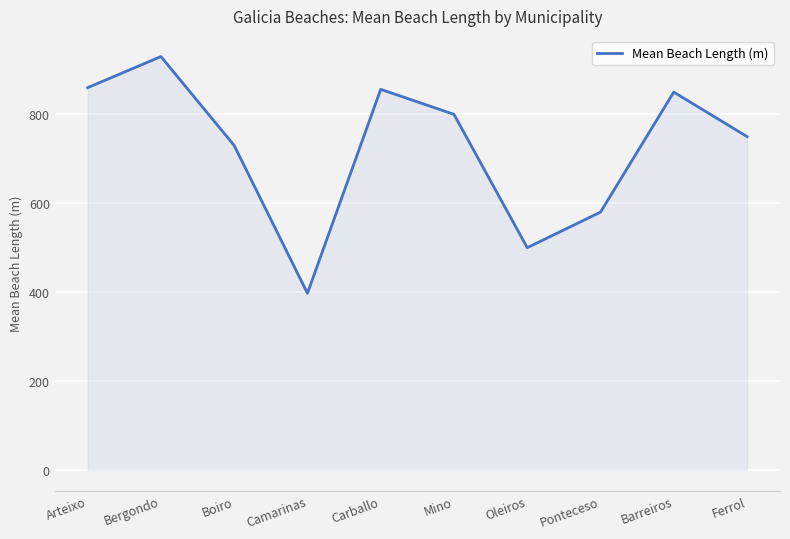

The chart shows a value of 1275.6 at Arteixo. True or false?

False